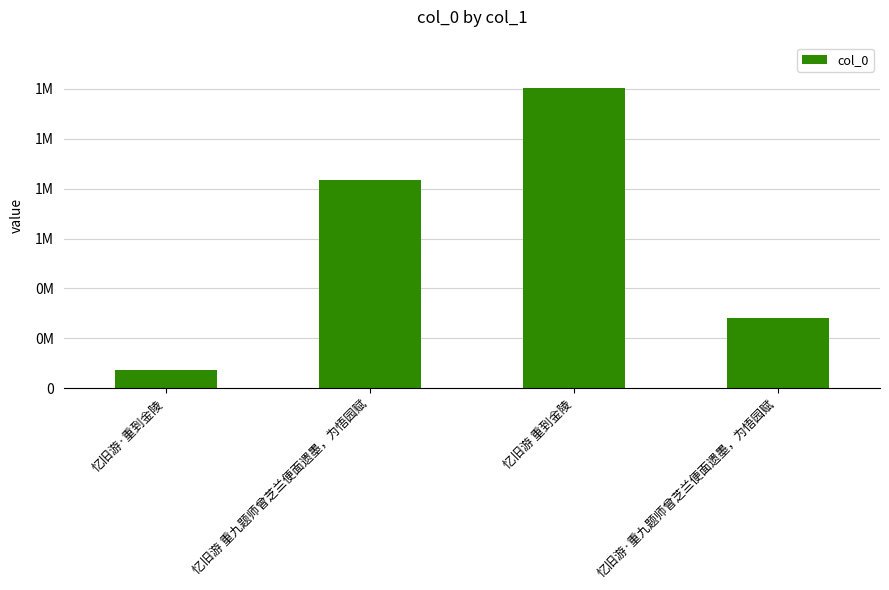

Does the chart contain any negative values?

No